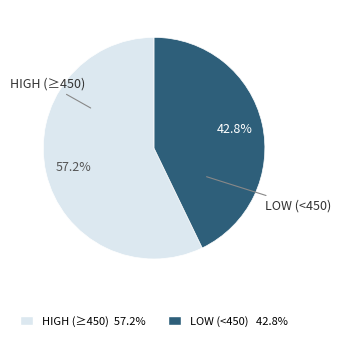

Is there any slice that represents more than half of the pie?

Yes